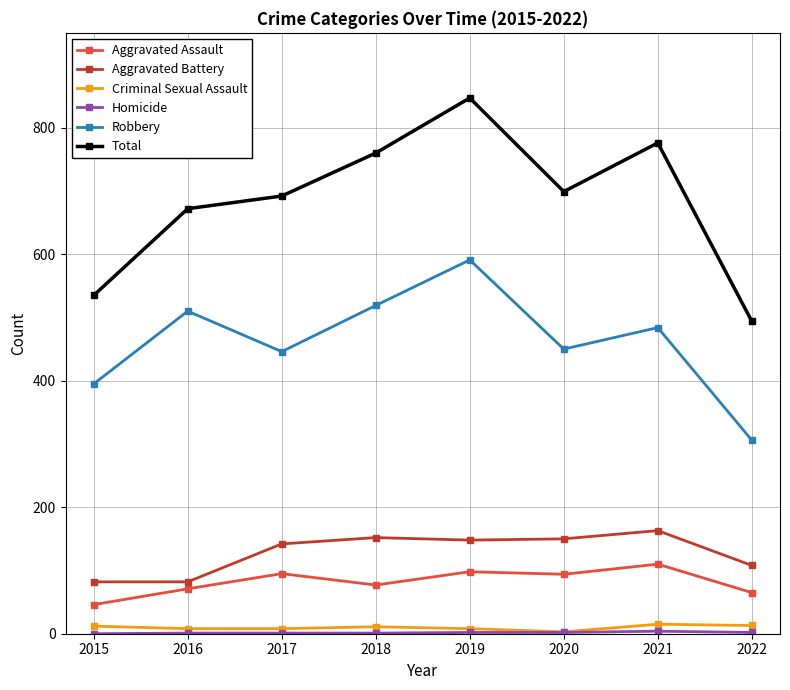

The Aggravated Battery series shows 210 at 2019. True or false?

False